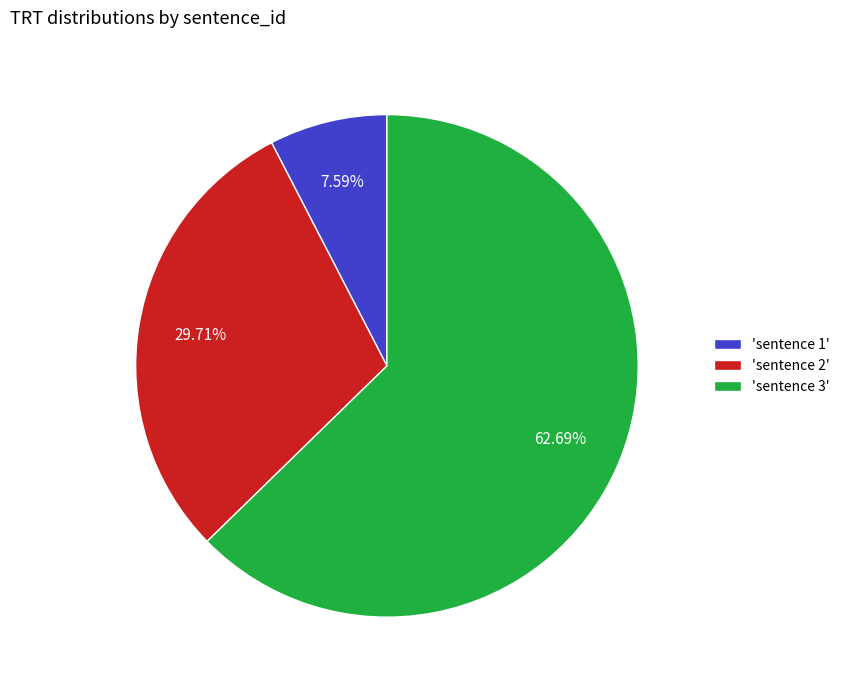

Is the sum of 'sentence 3' and 'sentence 2' greater than half?

Yes